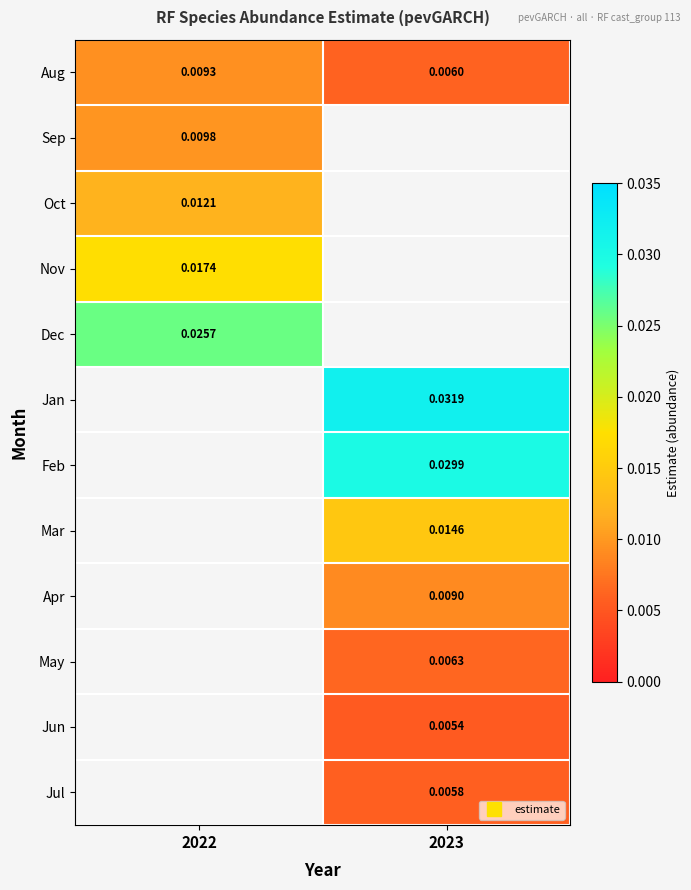

Is the value of Feb at 2023 greater than the value of Jun at 2023?

Yes